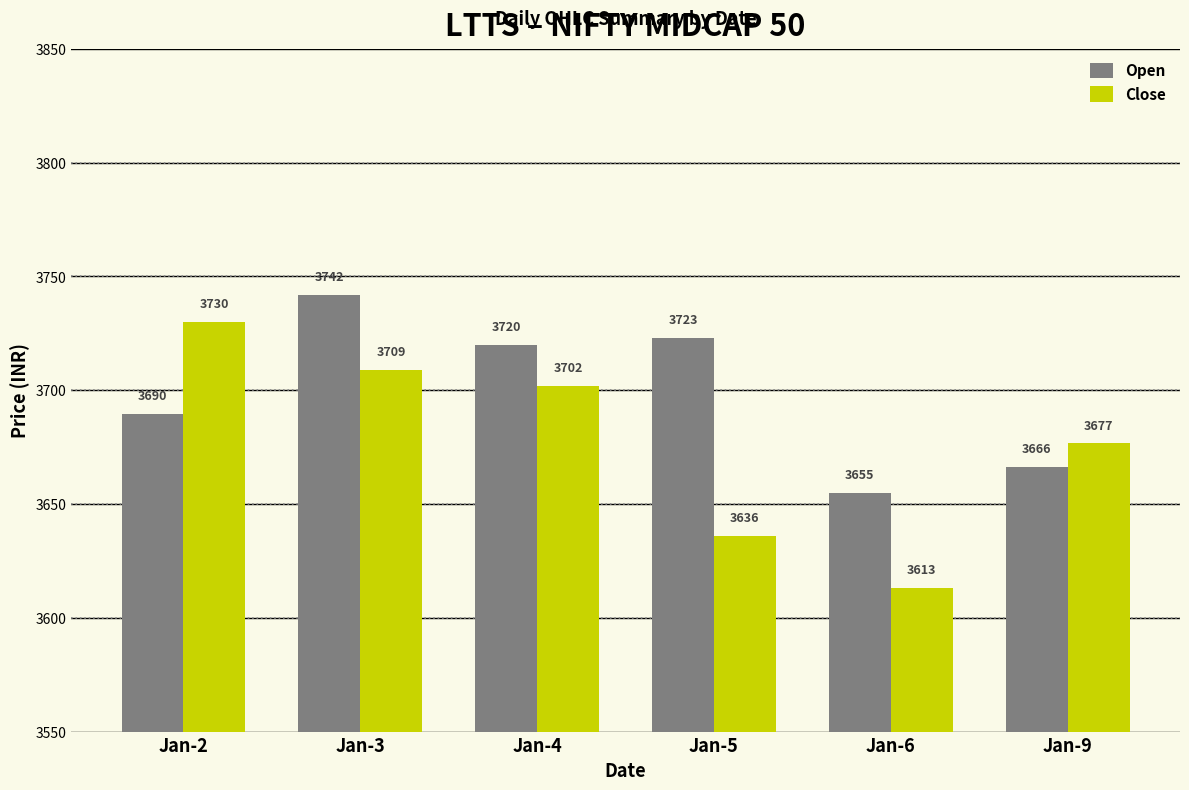

At which category does the chart reach its minimum across all series?

Jan-6